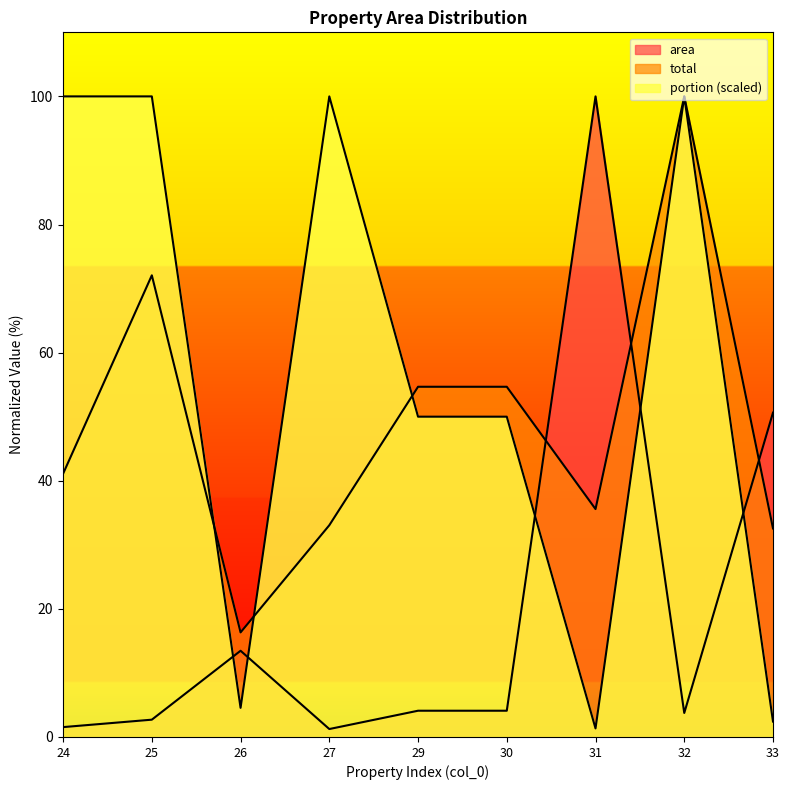

What is the total value across all series at 32?

203.7